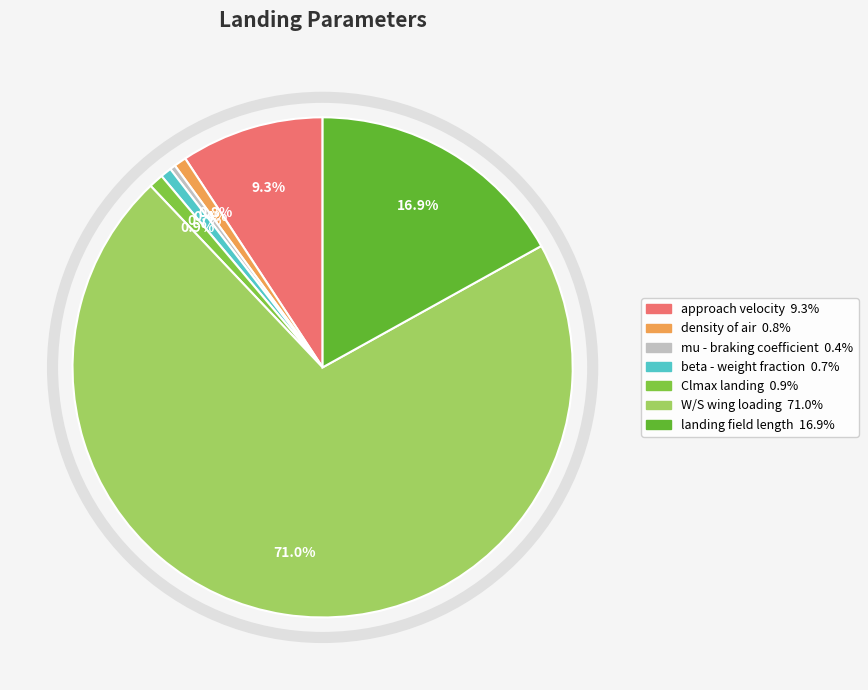

How many segments does this pie chart have?

7